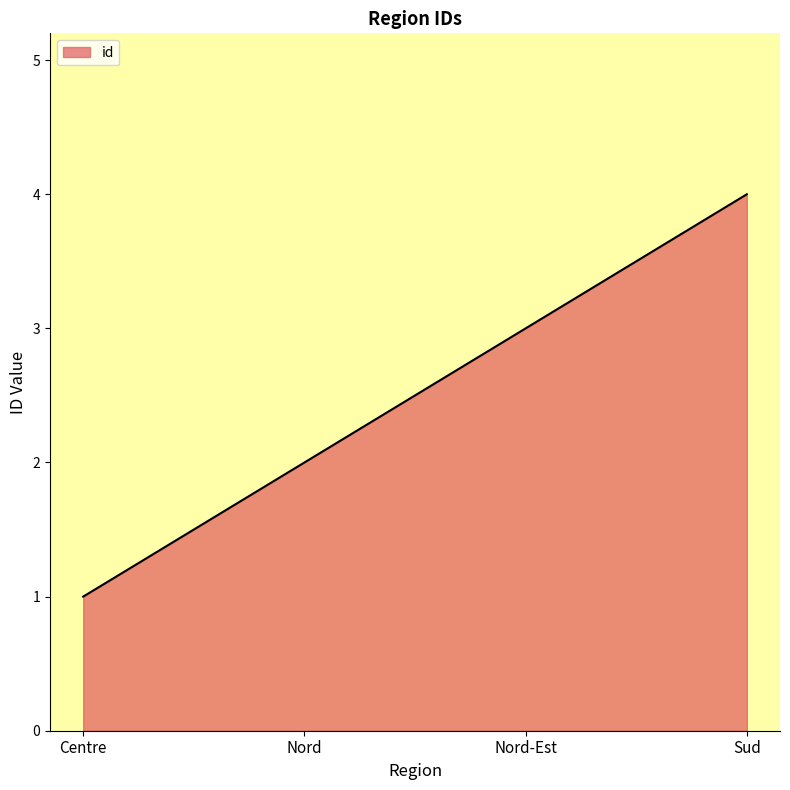

What position from the left is Centre?

1